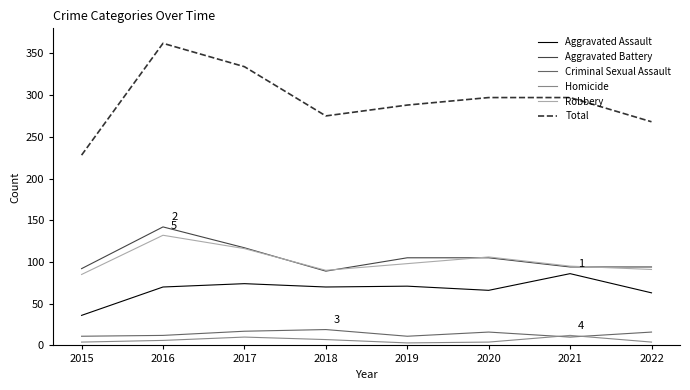

What is the difference between the Aggravated Battery values at 2016 and 2017?

25